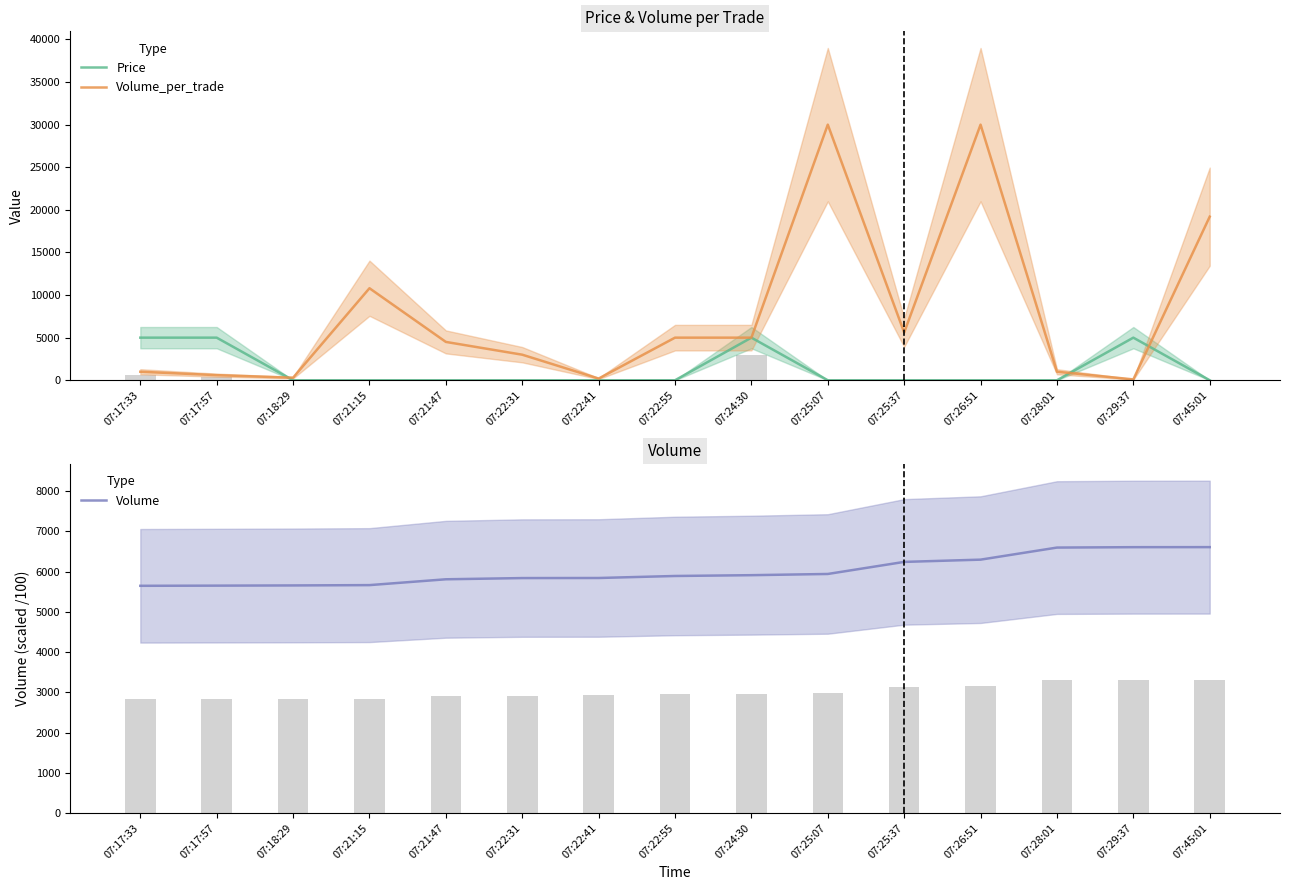

At which label does Volume first exceed 5890?

07:24:30